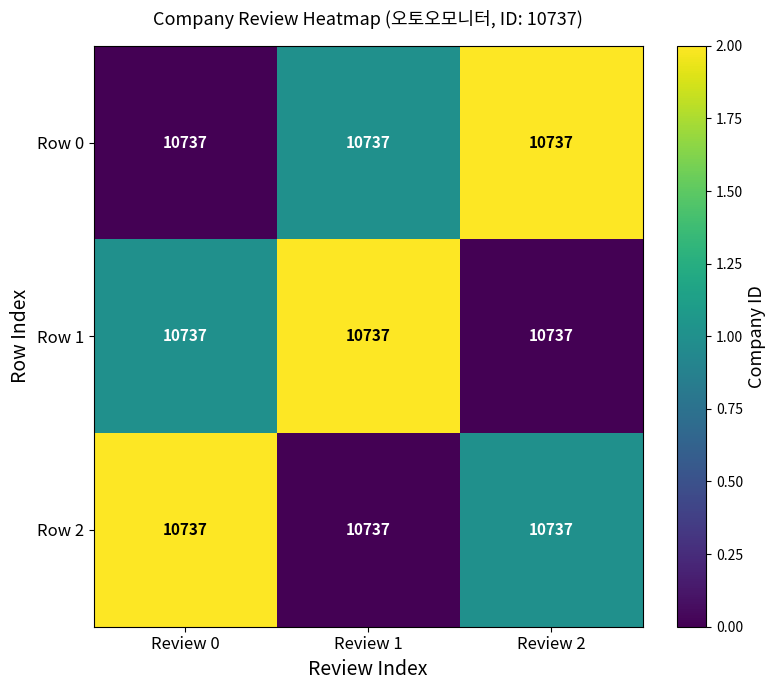

At which label does Row 2 reach its minimum?

Review 1